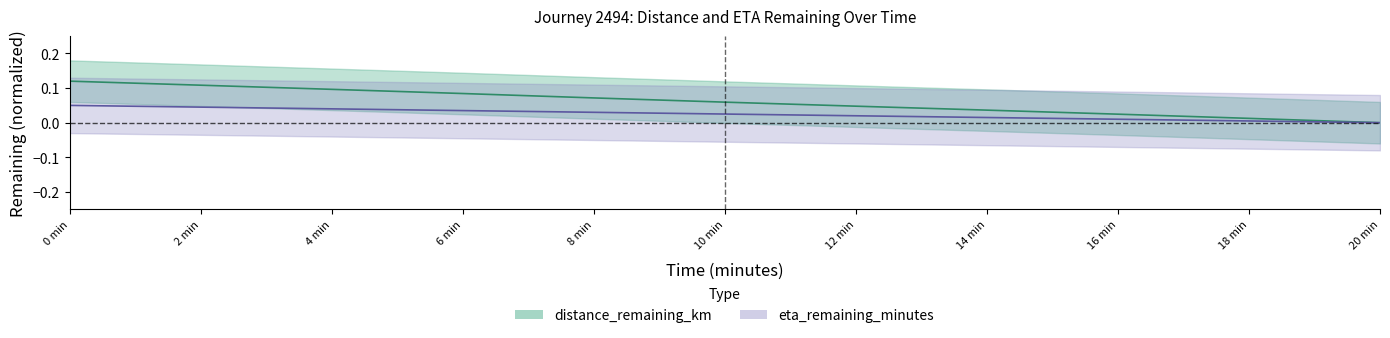

Rank the series by their average value, from highest to lowest.

distance_remaining_km, eta_remaining_minutes